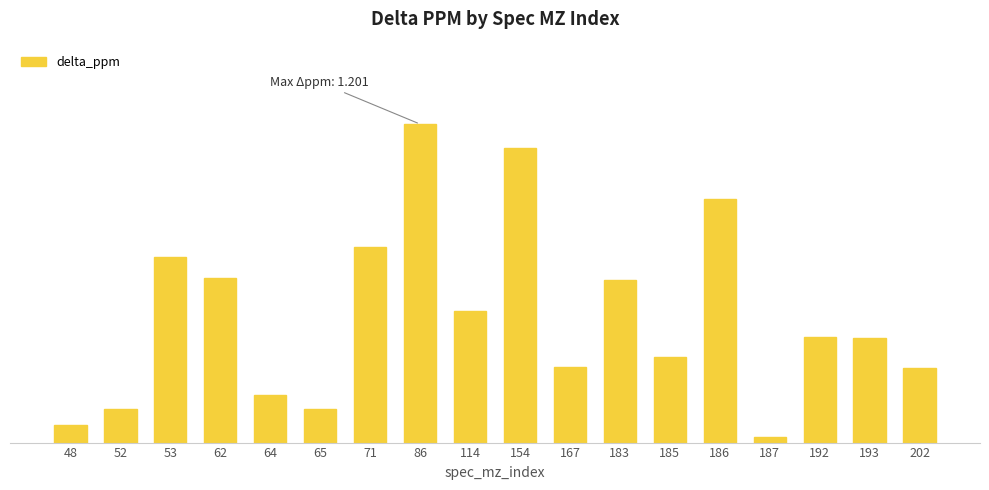

Is it true that the value at 154 is 2.0?

False